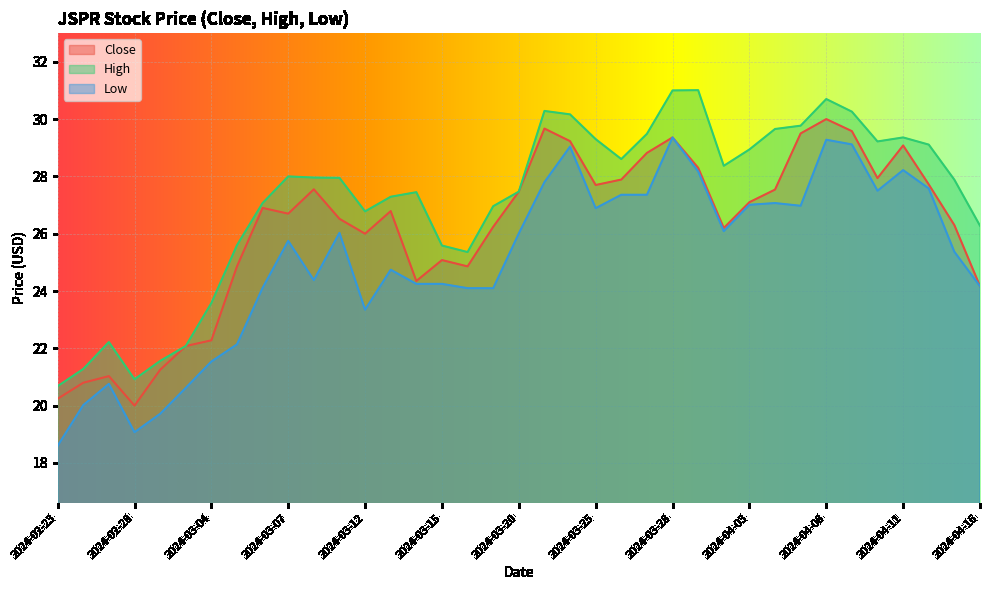

How many interior local peaks does the High series have?

7